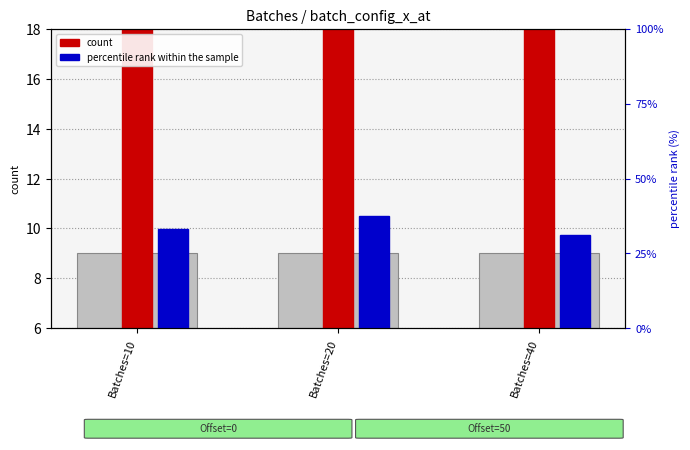

Which series has the largest range (max minus min)?

percentile rank within the sample